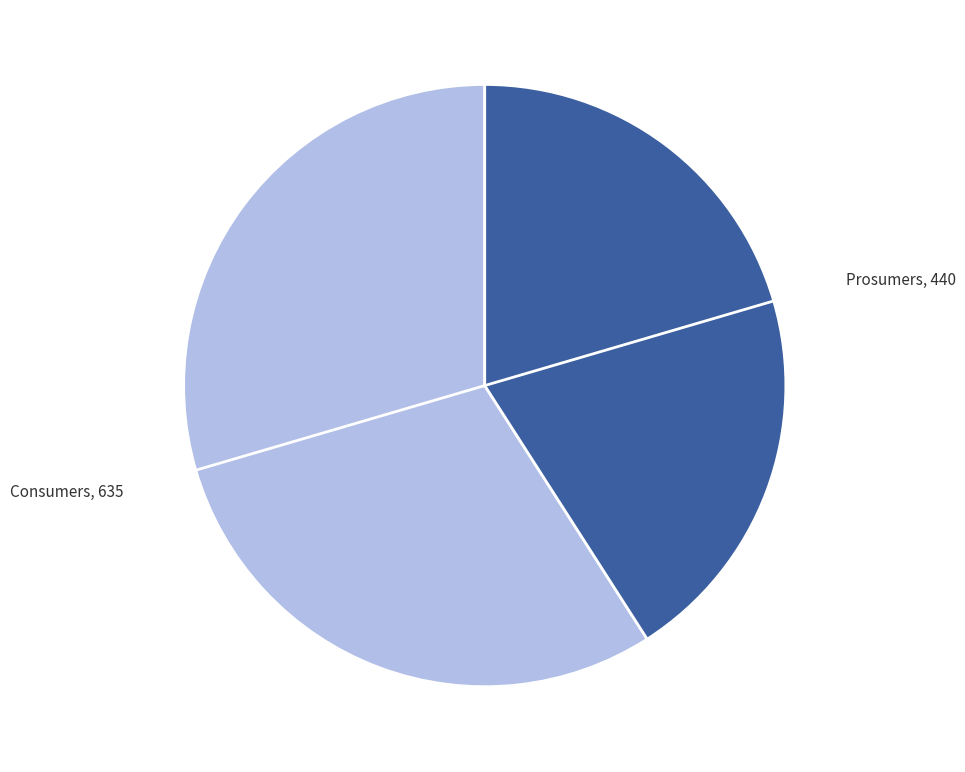

Is it true that Prosumers is 31% of the pie?

False